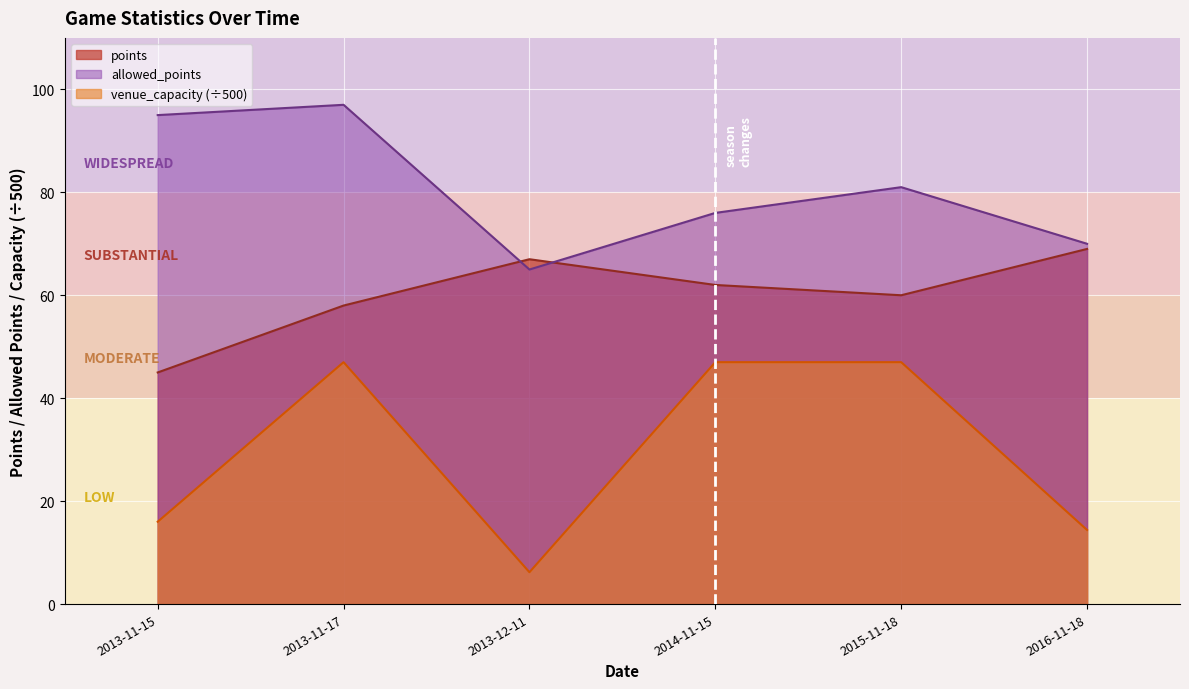

True or false: points has a value of 41.4 at 2013-12-11.

False